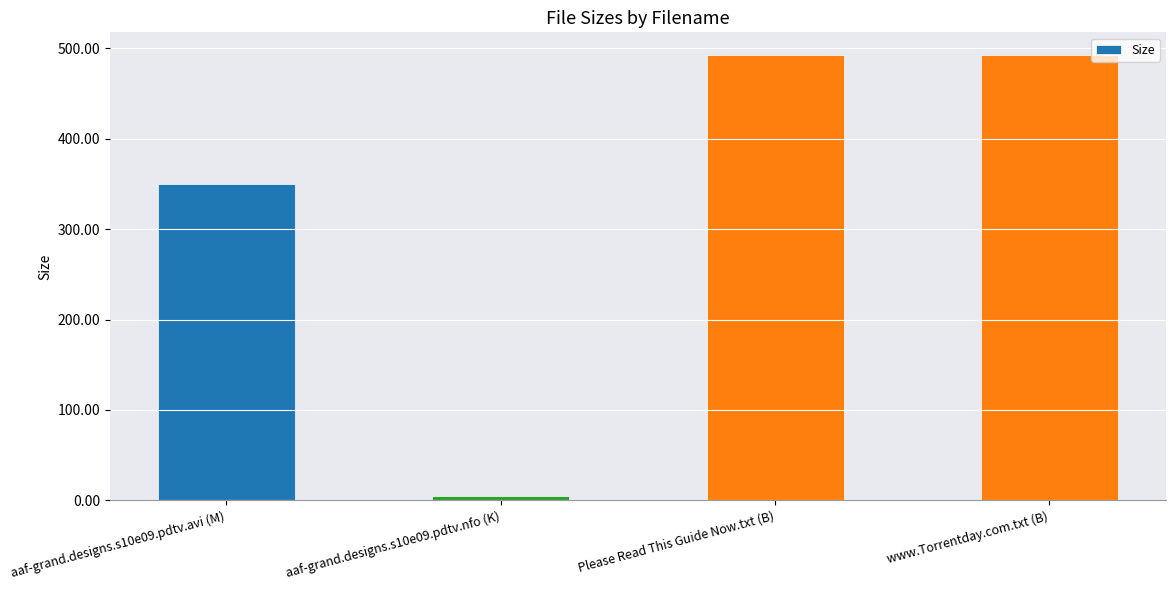

How many series are shown in this chart?

1